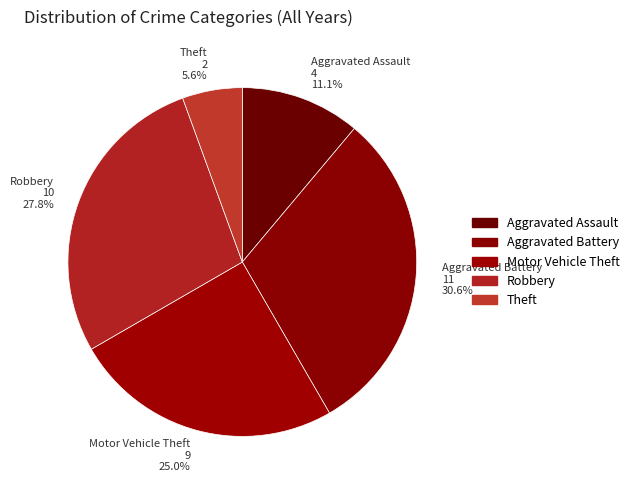

How many slices are in this pie chart?

5